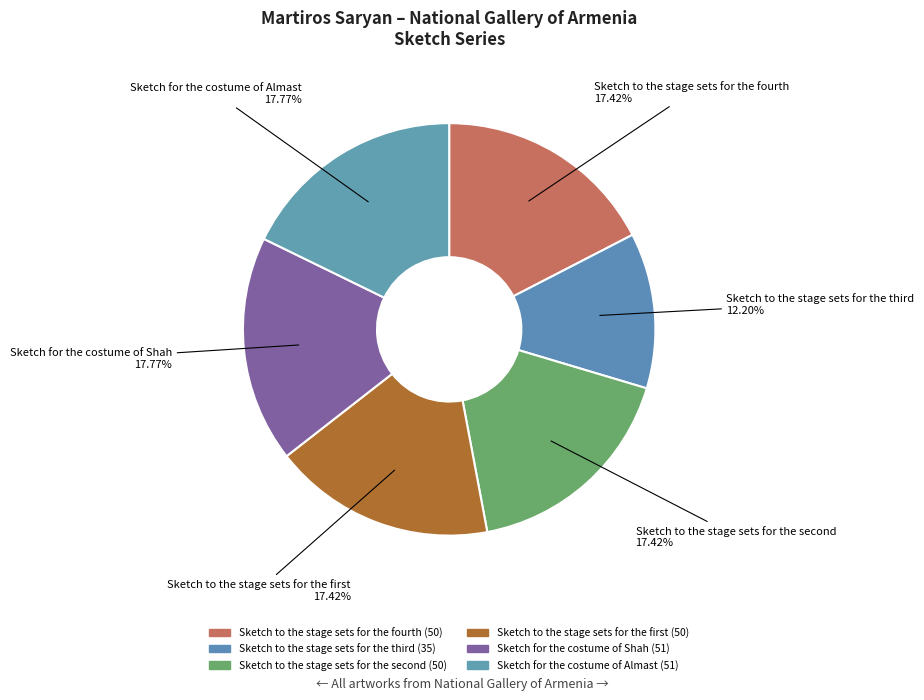

Is it true that Sketch for the costume of Shah is 31% of the pie?

False